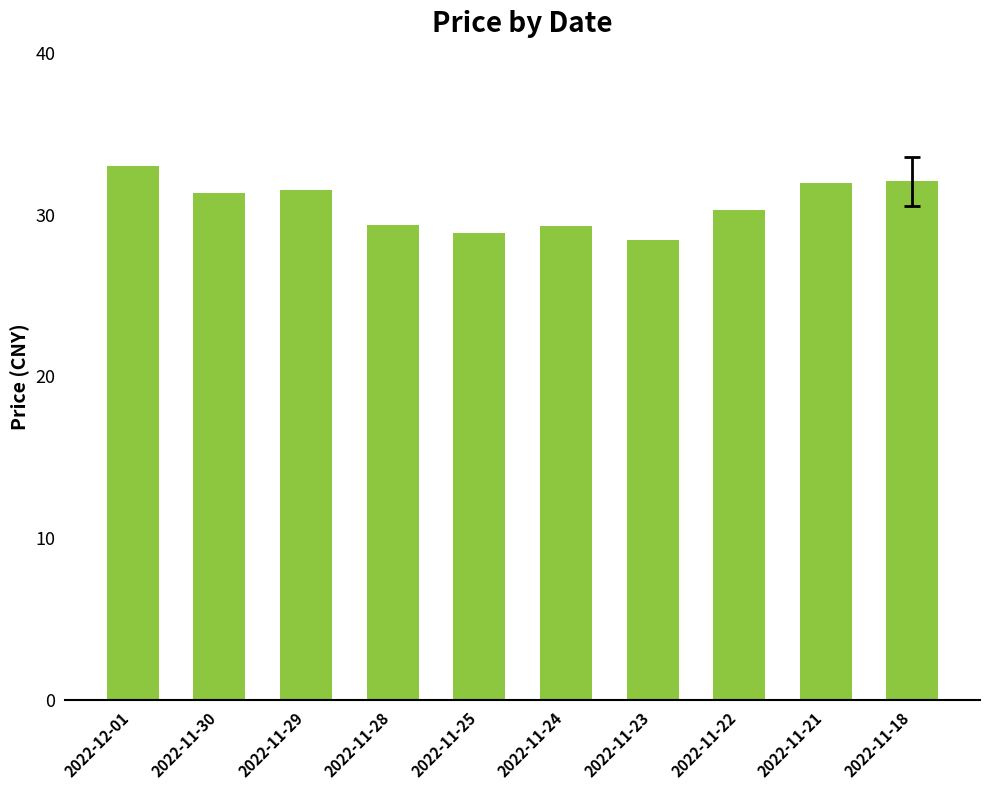

What is the greatest value displayed?

33.0